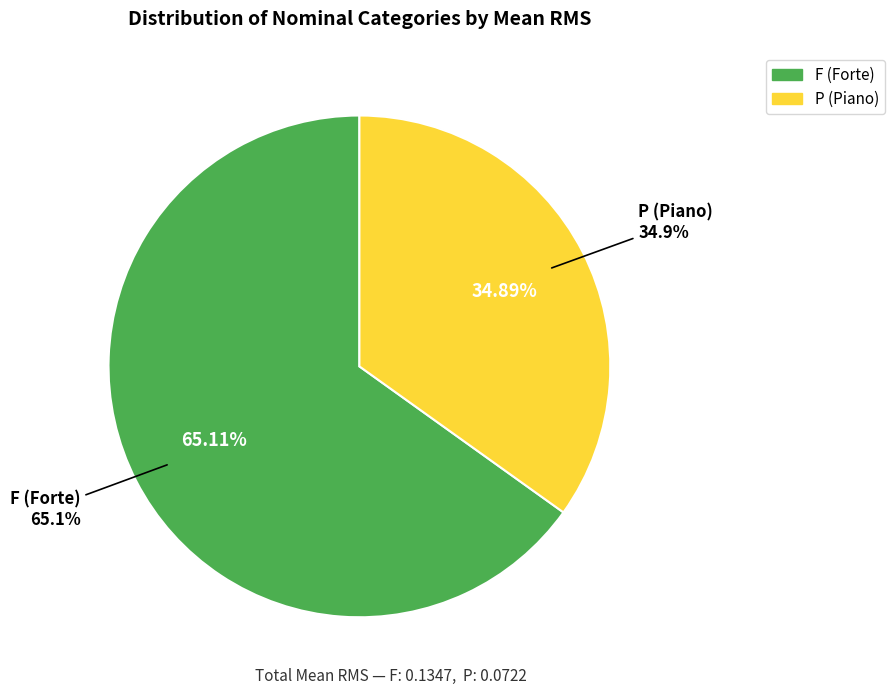

Which category has the biggest portion of the pie?

F